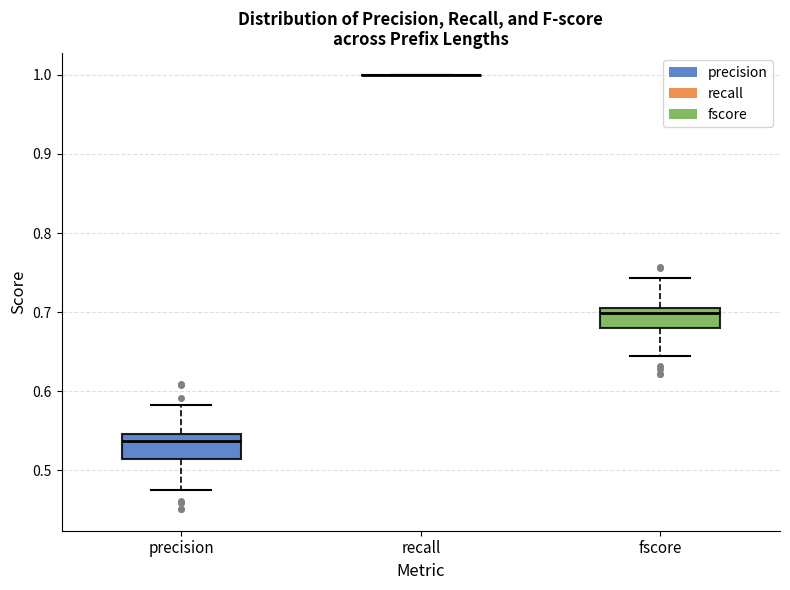

Reading left to right, transcribe this box plot: for each box, give where its median line is, the range the box spans, and where its two whiskers end, as read against the y-axis. The values are not printed on the chart, so give them approximately, as read against the axis.

precision: median 0.54, box 0.51 to 0.55, whiskers 0.48 to 0.58
recall: box collapsed to a line at 1.00, whiskers 1.00 to 1.00
fscore: median 0.70, box 0.68 to 0.71, whiskers 0.64 to 0.74